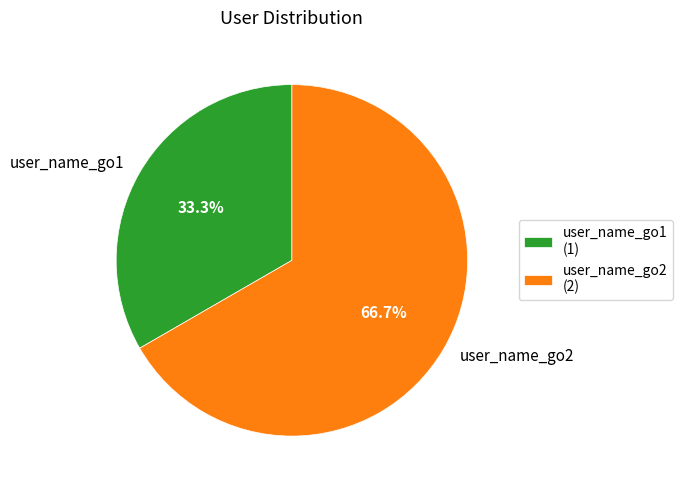

Approximately how many times larger is the value at user_name_go1 compared to user_name_go2?

0.5